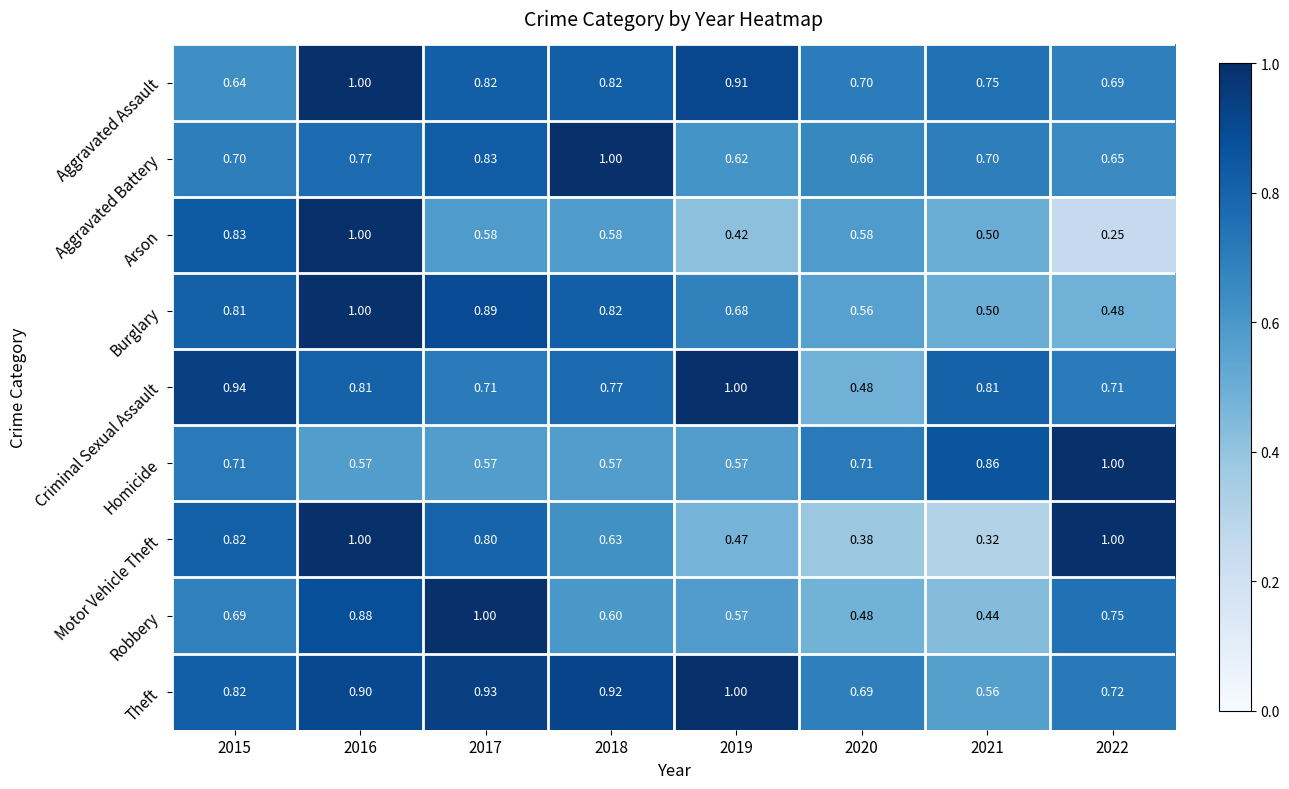

Which series has the widest spread of values?

Arson